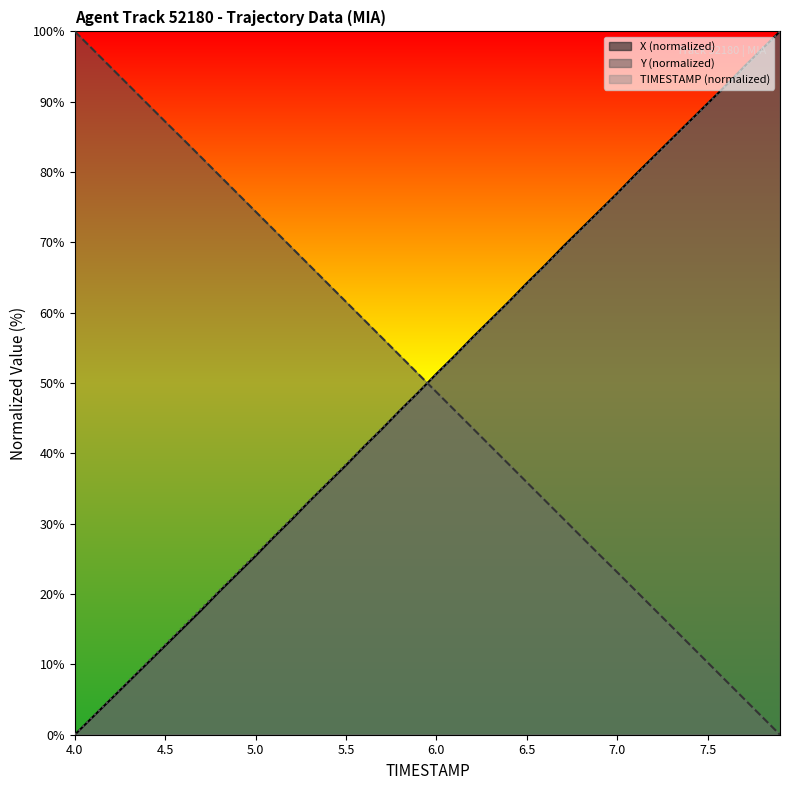

Which category has the lowest value across all series?

4.0